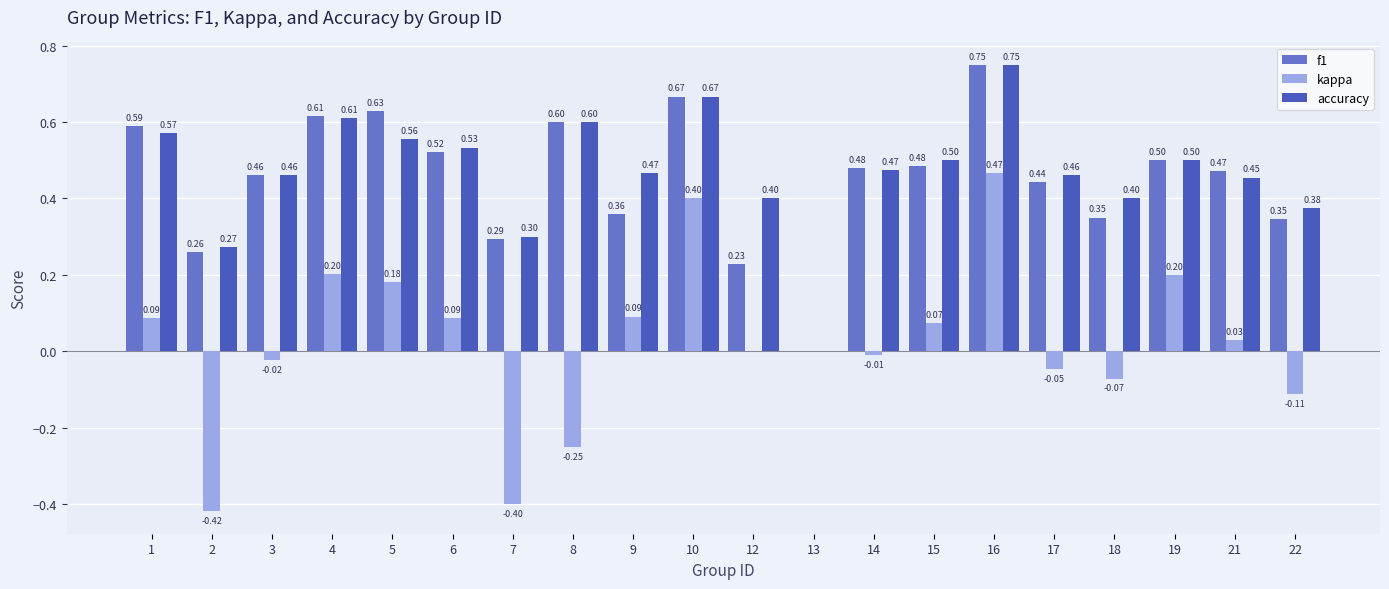

Reading right to left, transcribe all the data shown in this chart.

f1: 22=0.3	21=0.5	19=0.5	18=0.3	17=0.4	16=0.8	15=0.5	14=0.5	13=0.0	12=0.2	10=0.7	9=0.4	8=0.6	7=0.3	6=0.5	5=0.6	4=0.6	3=0.5	2=0.3	1=0.6
kappa: 22=-0.1	21=0.0	19=0.2	18=-0.1	17=-0.0	16=0.5	15=0.1	14=-0.0	13=0.0	12=0.0	10=0.4	9=0.1	8=-0.2	7=-0.4	6=0.1	5=0.2	4=0.2	3=-0.0	2=-0.4	1=0.1
accuracy: 22=0.4	21=0.5	19=0.5	18=0.4	17=0.5	16=0.8	15=0.5	14=0.5	13=0.0	12=0.4	10=0.7	9=0.5	8=0.6	7=0.3	6=0.5	5=0.6	4=0.6	3=0.5	2=0.3	1=0.6